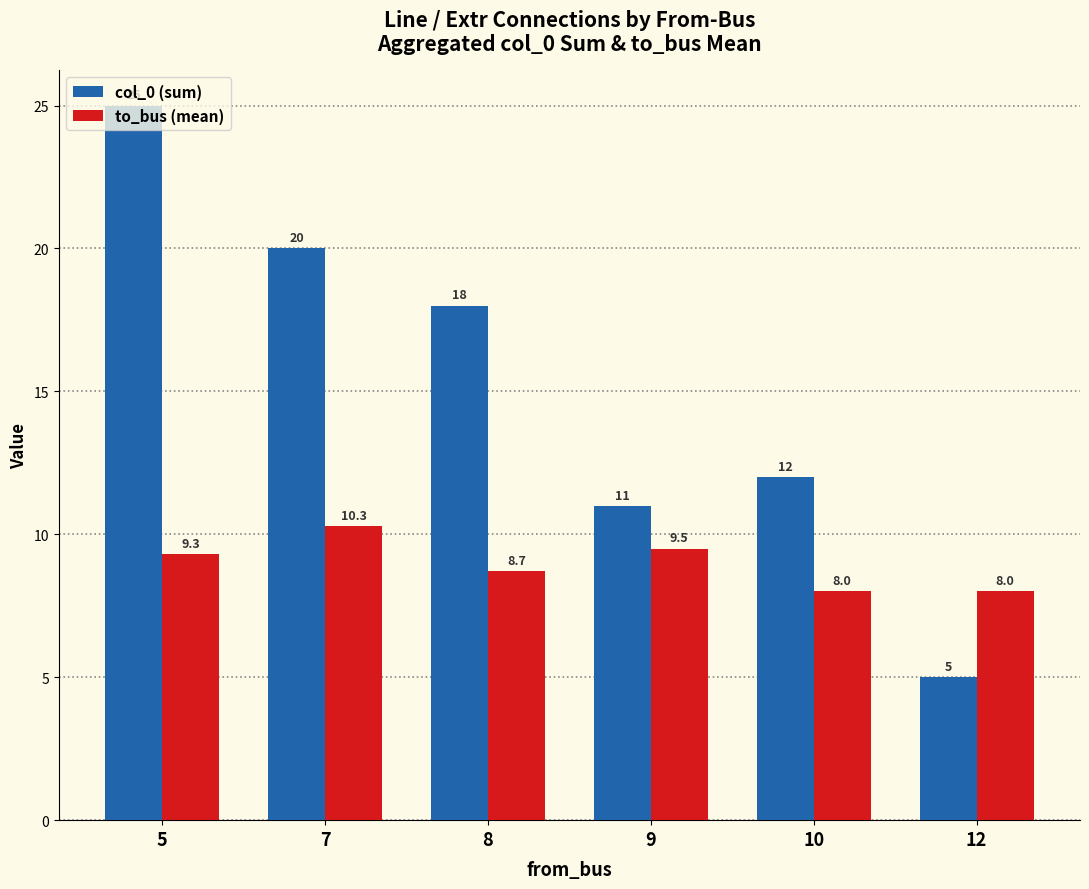

At how many categories does at least one series exceed 6?

6